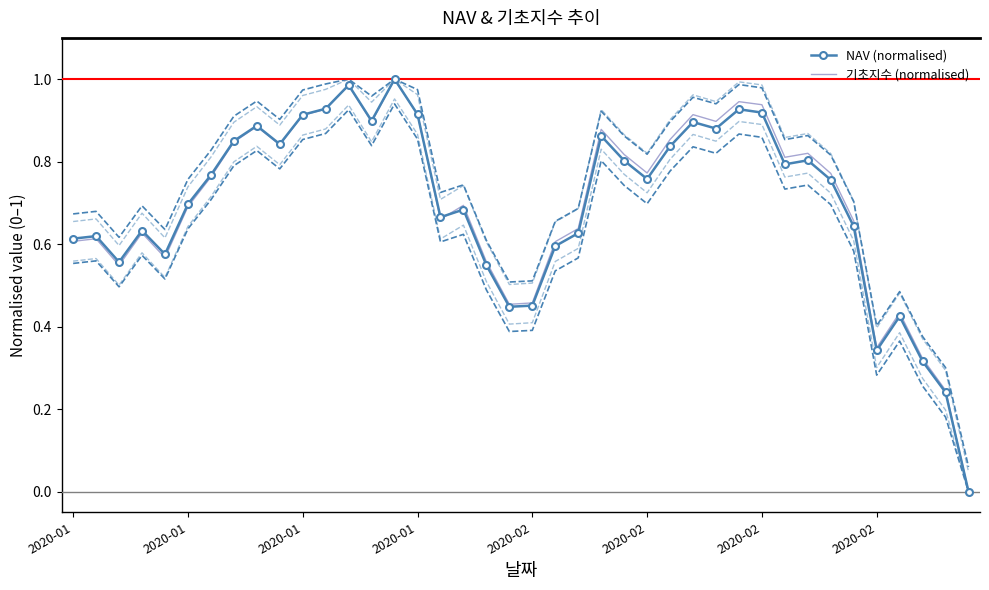

How many series are shown in this chart?

2